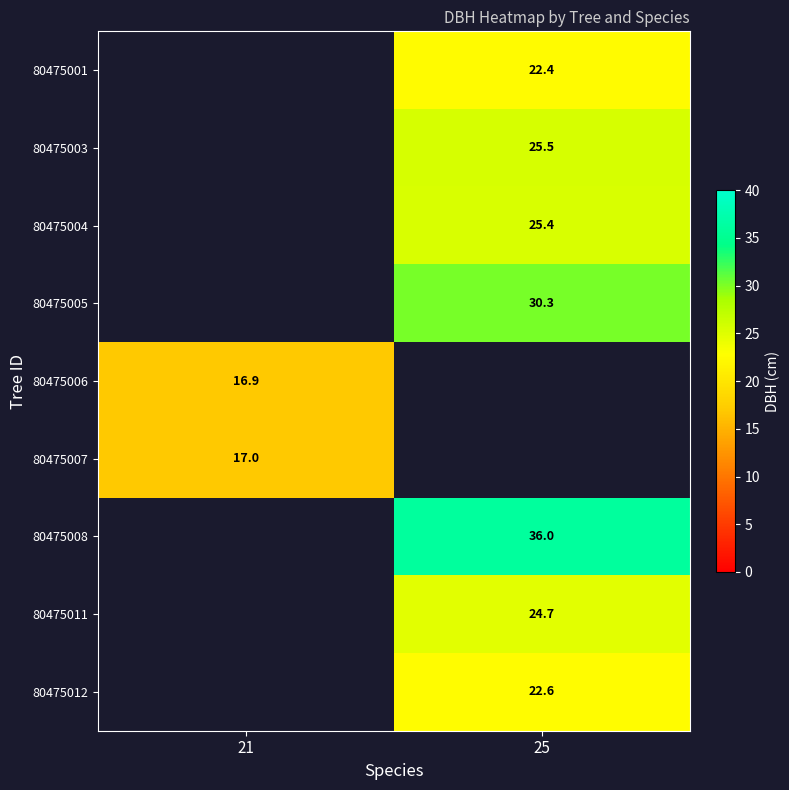

Is the value of 80475012 at 25 greater than the value of 80475005 at 25?

No